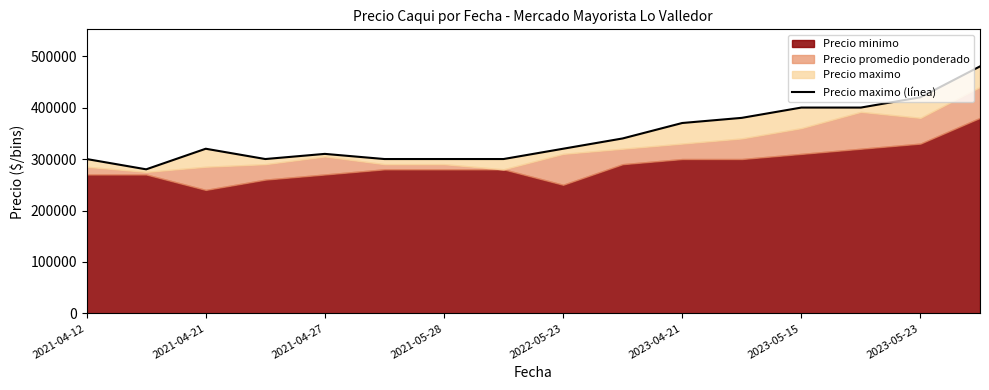

What is the value of the 3rd point from the left?

320000